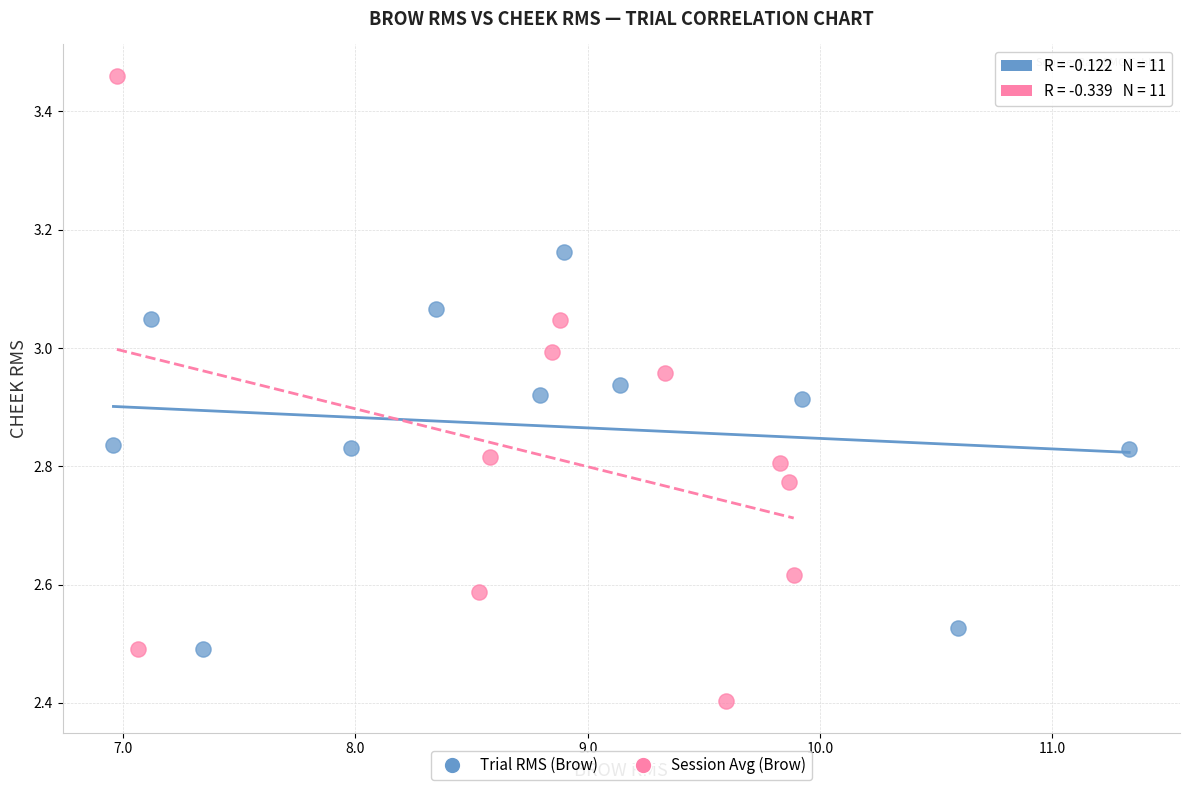

Which series has the largest Y range (max minus min)?

Session Avg (Brow)